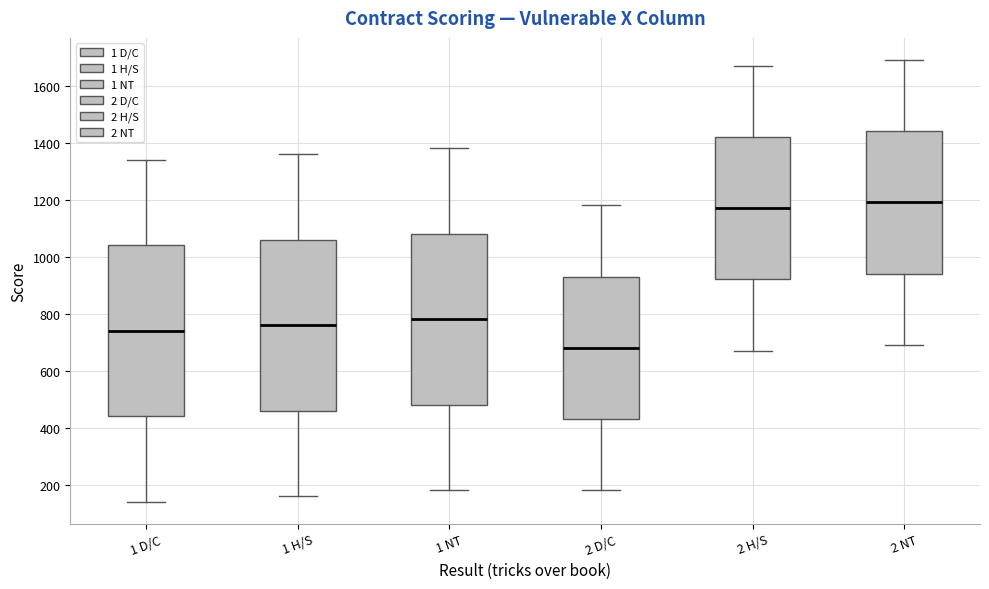

Reading left to right, read every box against the y-axis: the position of its median line, the range the box covers, and the ends of its whiskers. The values are not printed on the chart, so give them approximately, as read against the axis.

1 D/C: median 740, box 440 to 1040, whiskers 140 to 1340
1 H/S: median 760, box 460 to 1060, whiskers 160 to 1360
1 NT: median 780, box 480 to 1080, whiskers 180 to 1380
2 D/C: median 680, box 440 to 940, whiskers 180 to 1180
2 H/S: median 1180, box 920 to 1420, whiskers 680 to 1680
2 NT: median 1200, box 940 to 1440, whiskers 700 to 1700